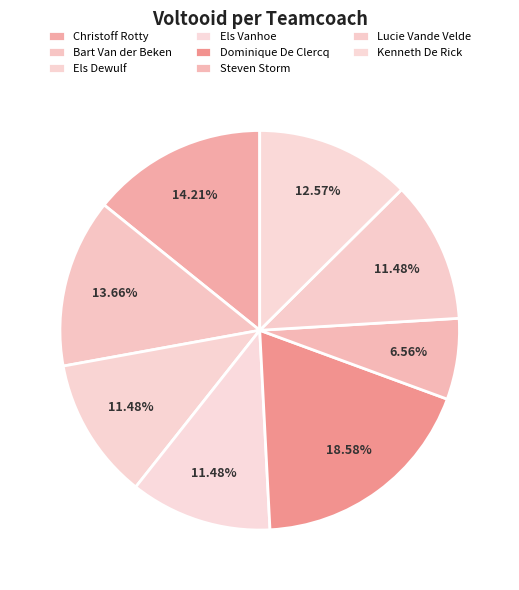

How many slices are in this pie chart?

8